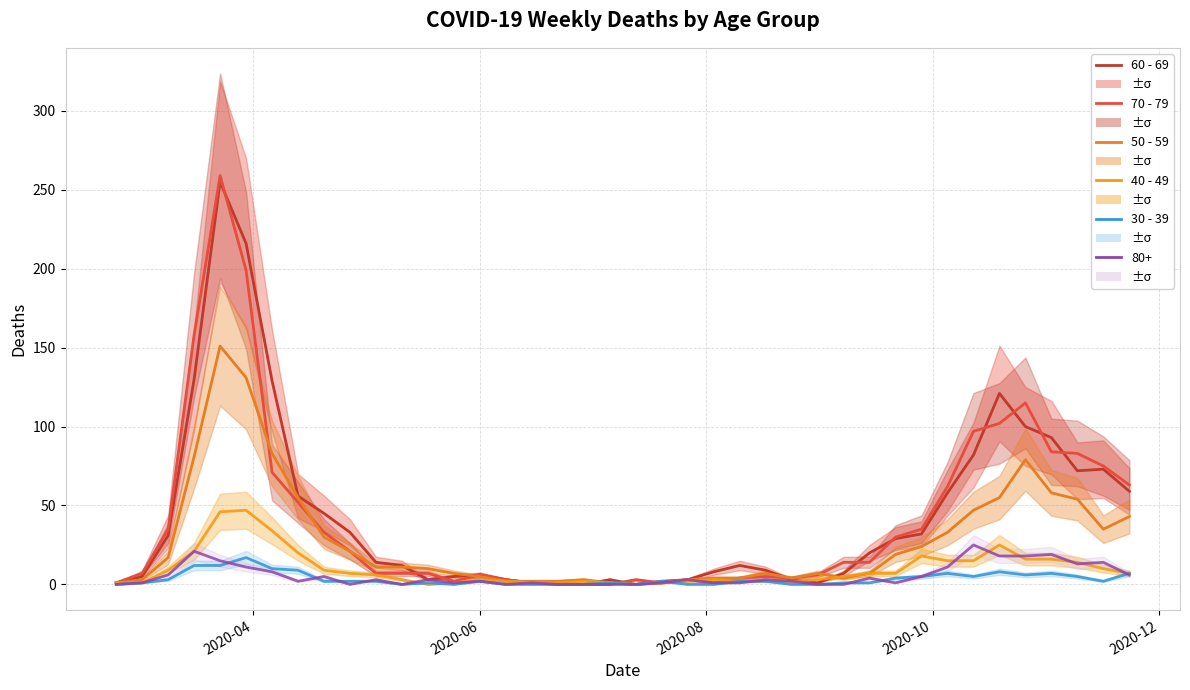

The 30 - 39 series shows -11 at 11. True or false?

False